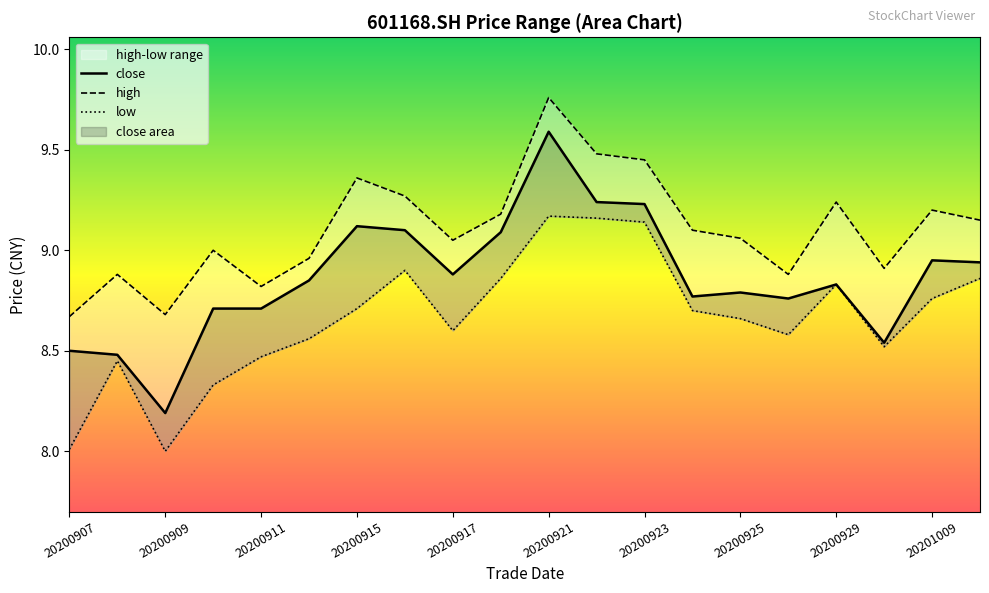

True or false: low and close intersect in this chart.

False